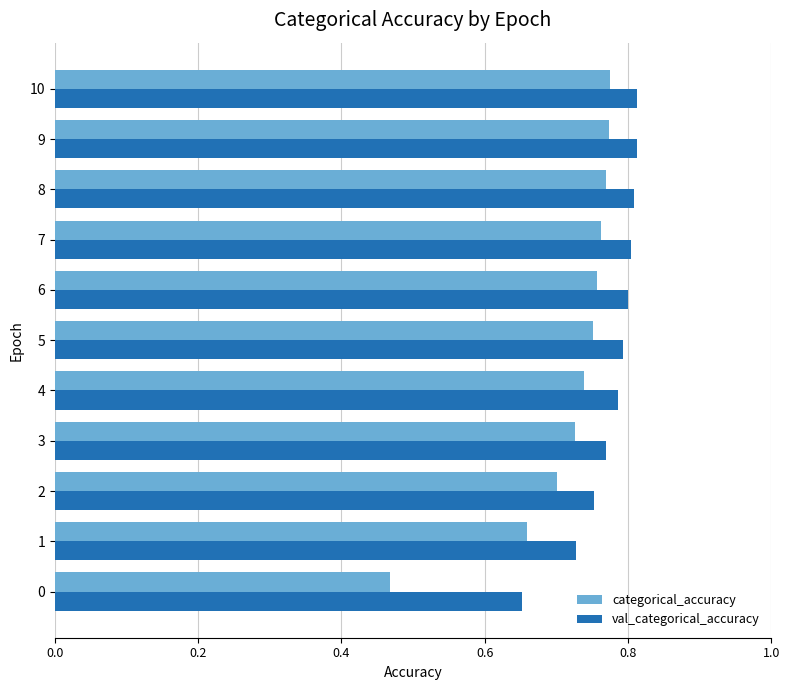

What is the difference between the second highest and minimum values in the categorical_accuracy series?

0.3